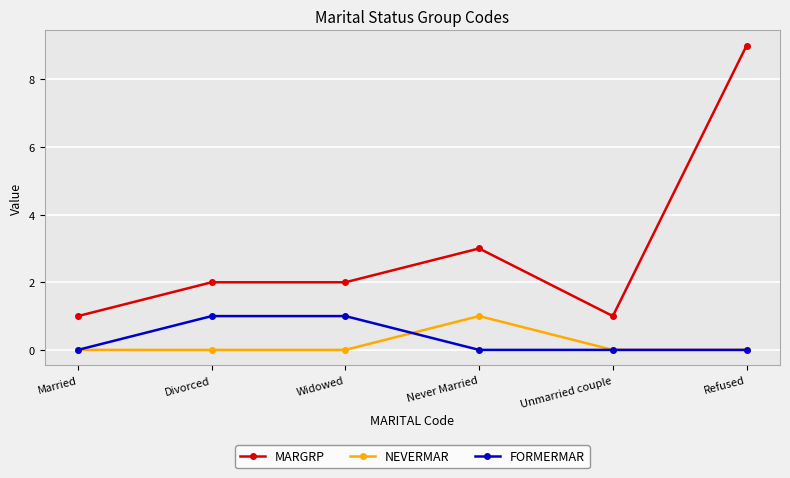

Reading left to right, transcribe all the data shown in this chart.

MARGRP: 1	2	2	3	1	9
NEVERMAR: 0	0	0	1	0	0
FORMERMAR: 0	1	1	0	0	0